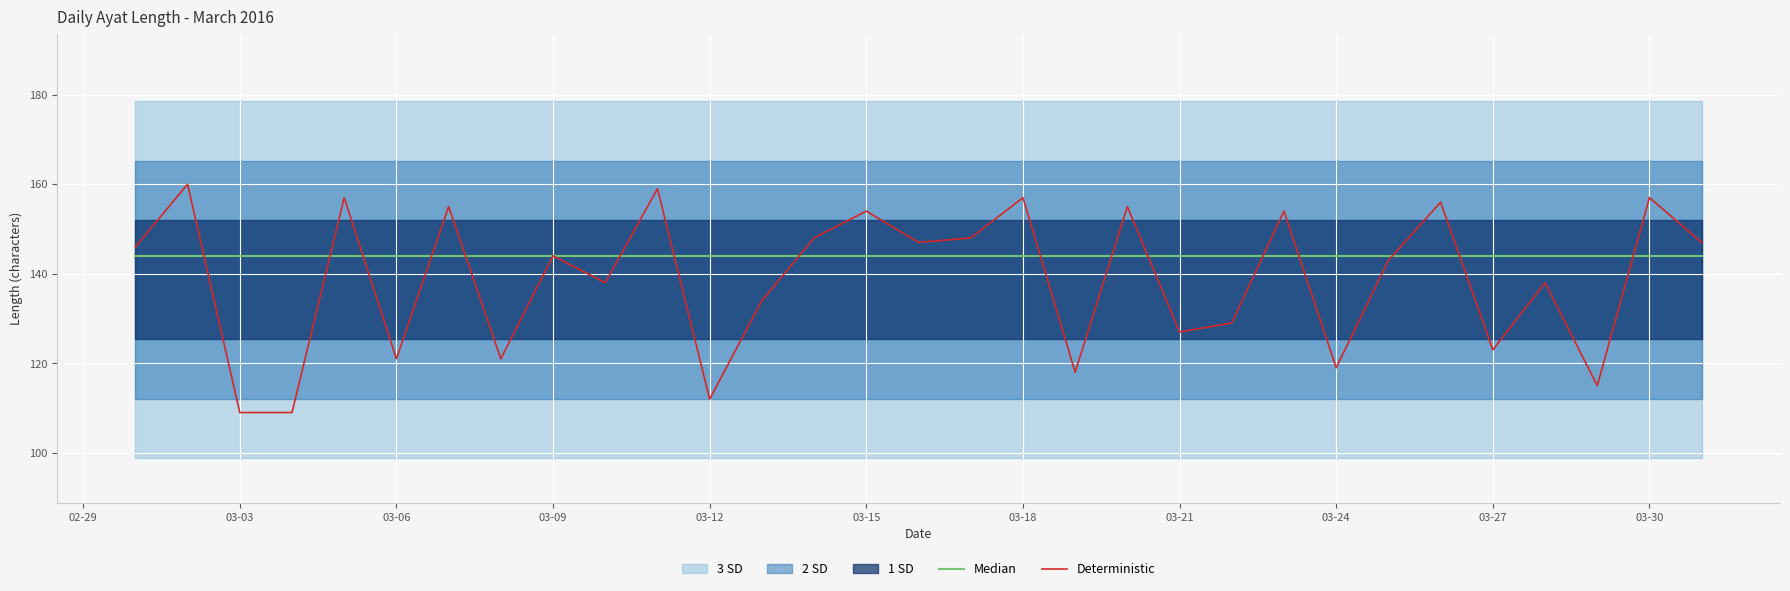

What is the smallest value displayed?

109